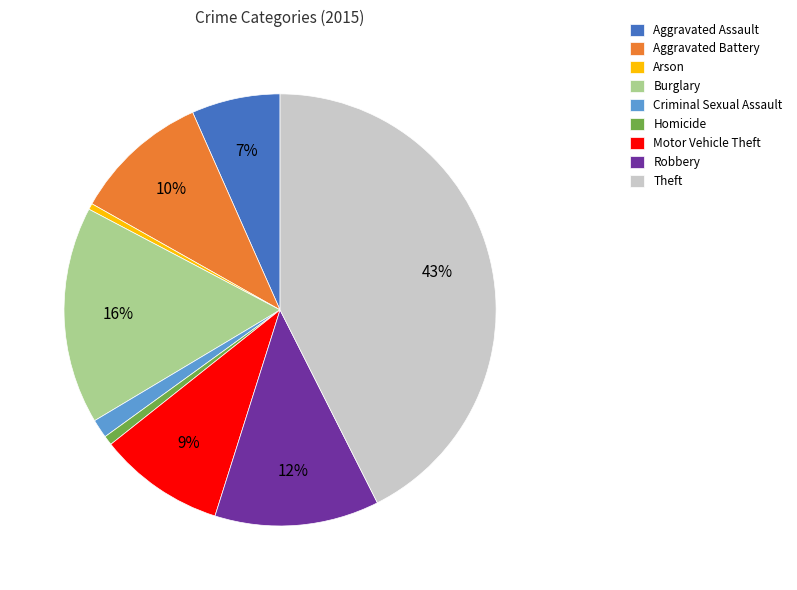

What is the ratio of the value at Homicide to the value at Arson?

1.5